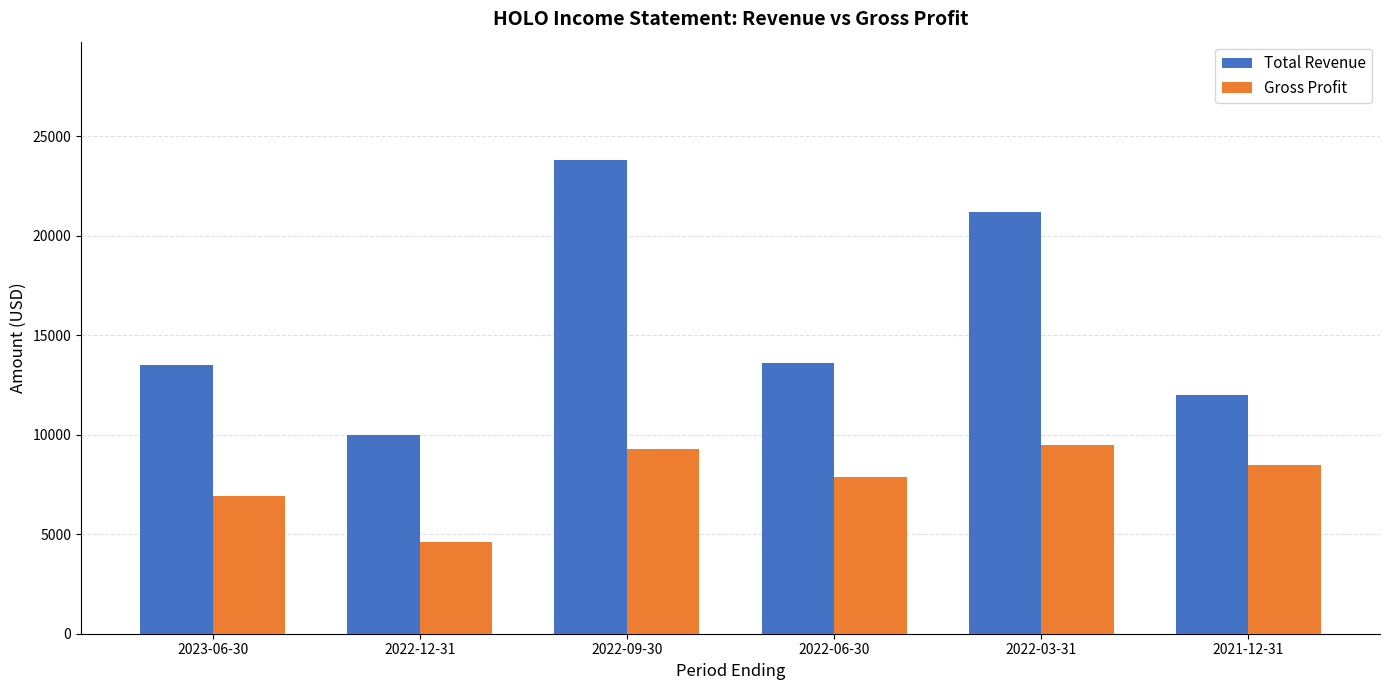

What is the value of the Gross Profit bar at the 6th from the left?

8500